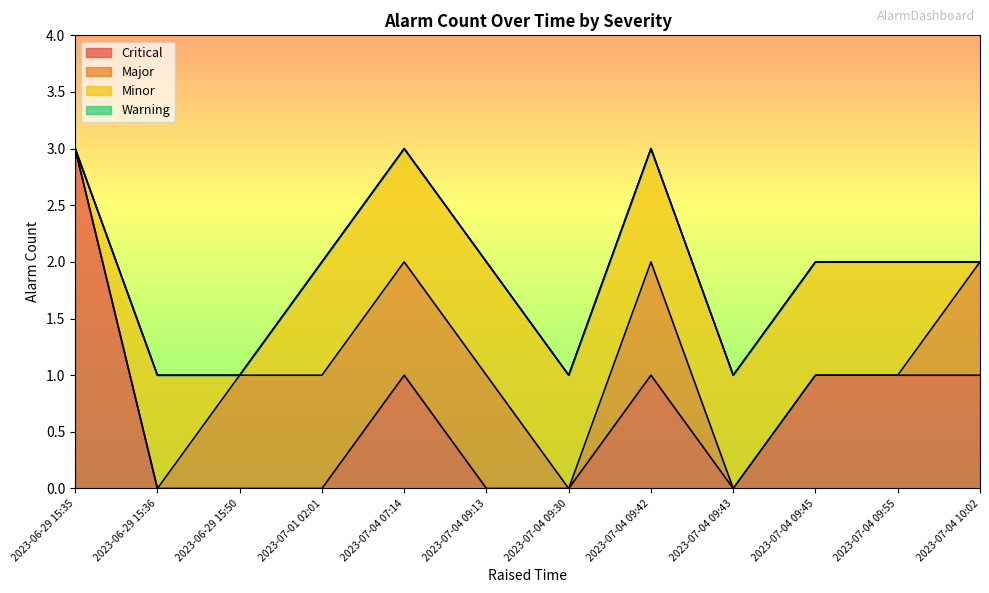

True or false: Critical and Major cross at least once.

False